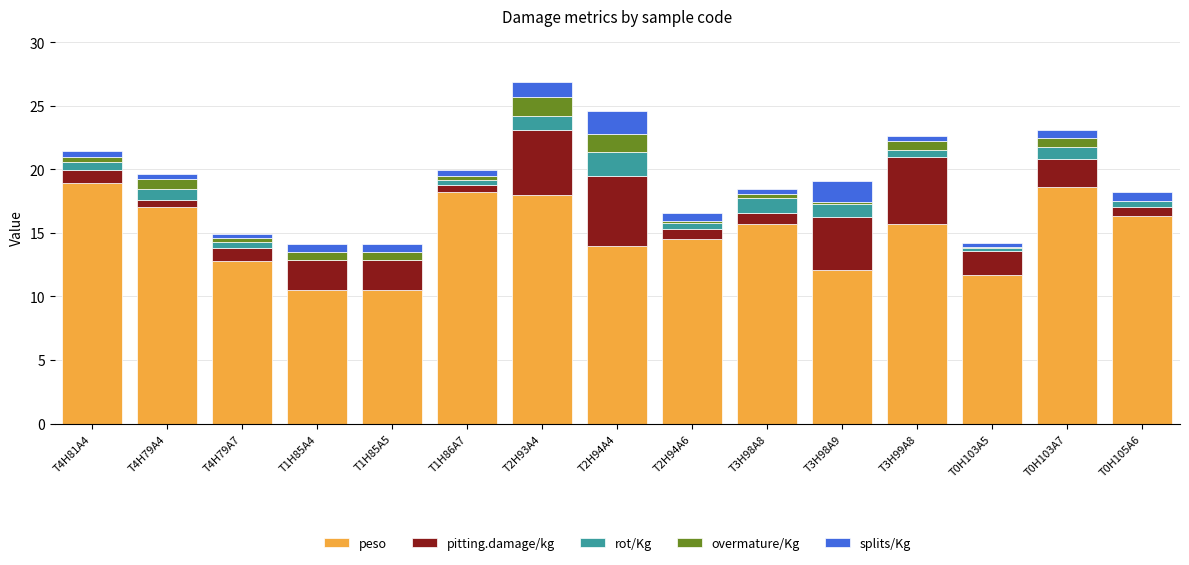

Does the chart contain stacked bars?

Yes